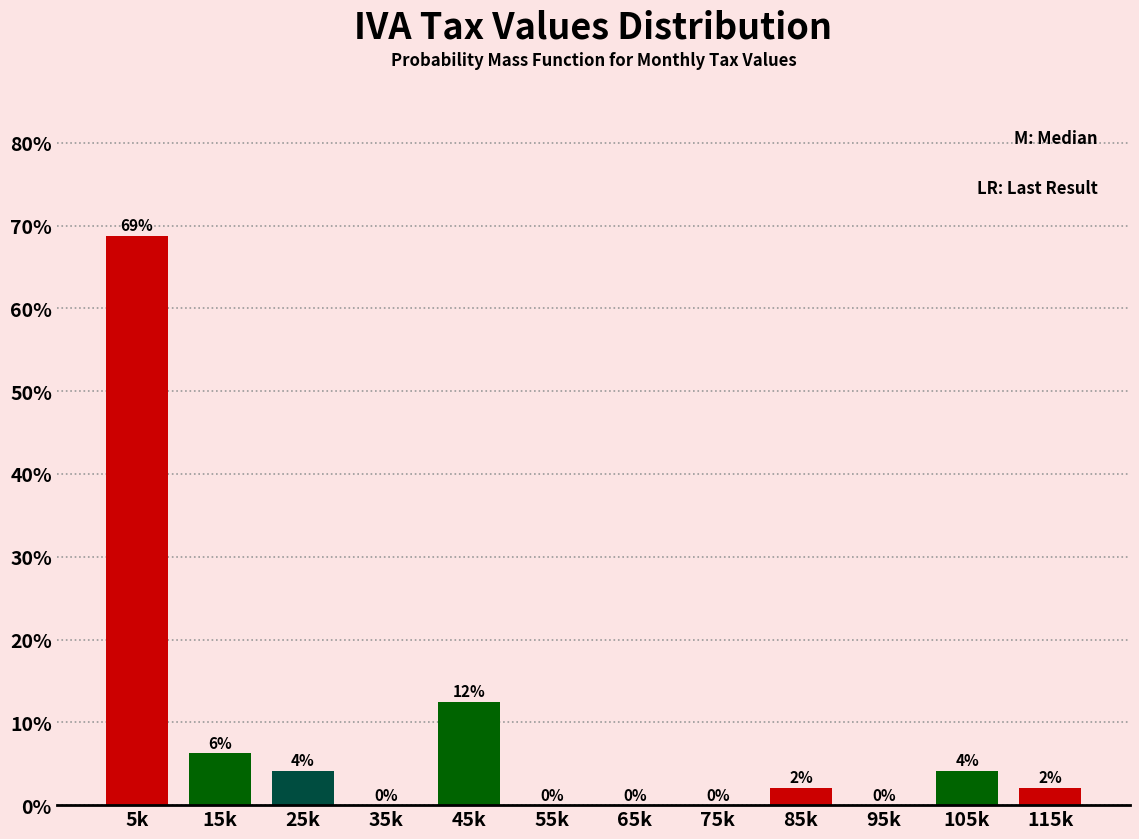

Which category has the highest value across all series?

5k